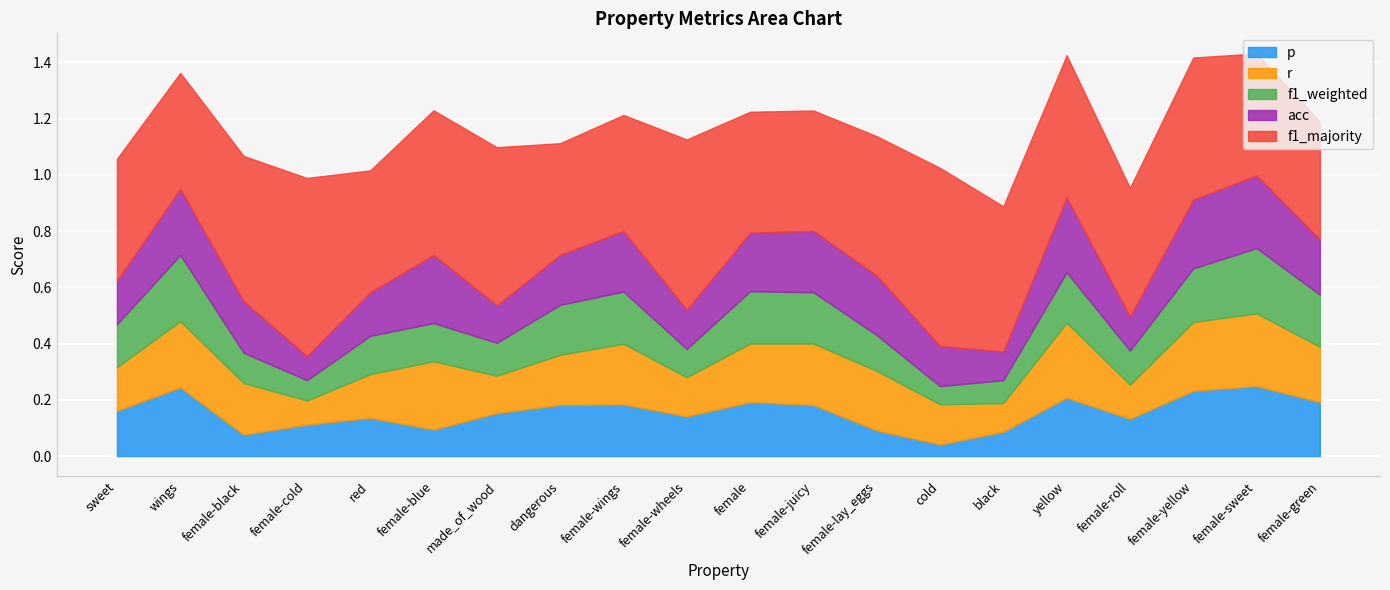

True or false: r and f1_weighted cross at least once.

True